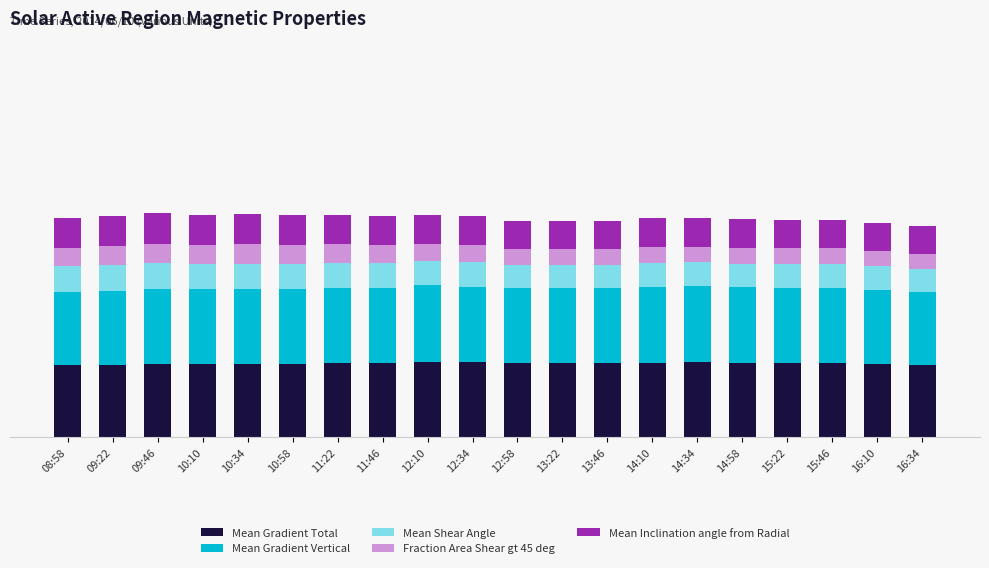

Does the chart contain any negative values?

No